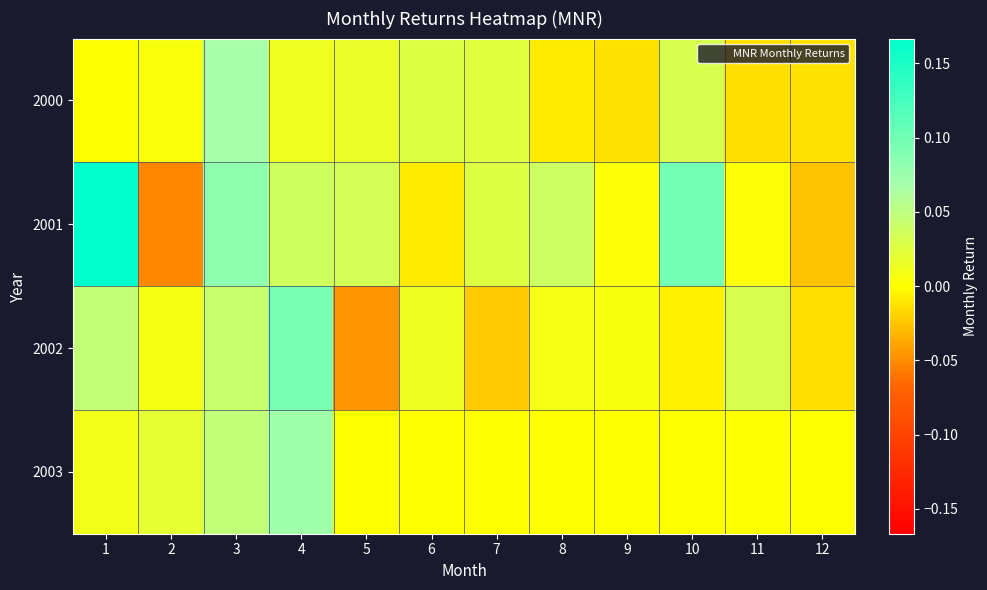

Which series has the widest spread of values?

2001